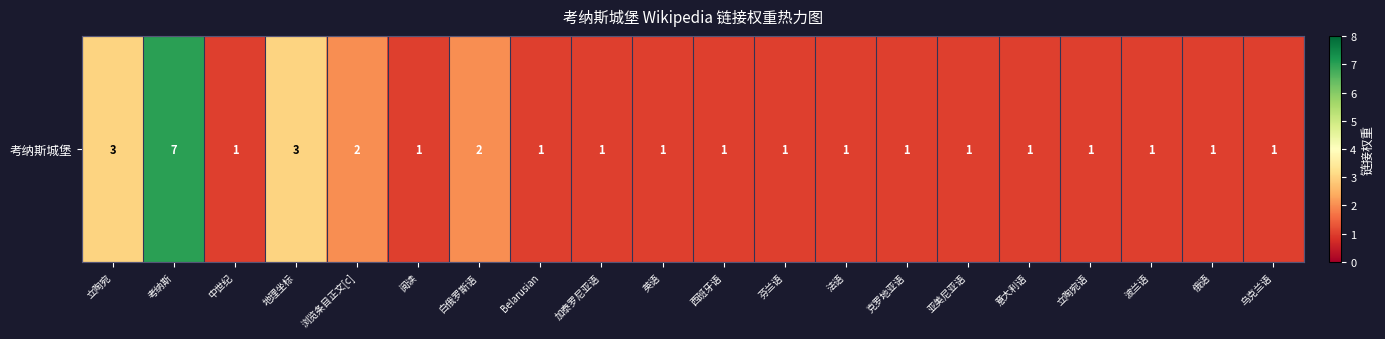

What is the minimum value shown in the chart?

1